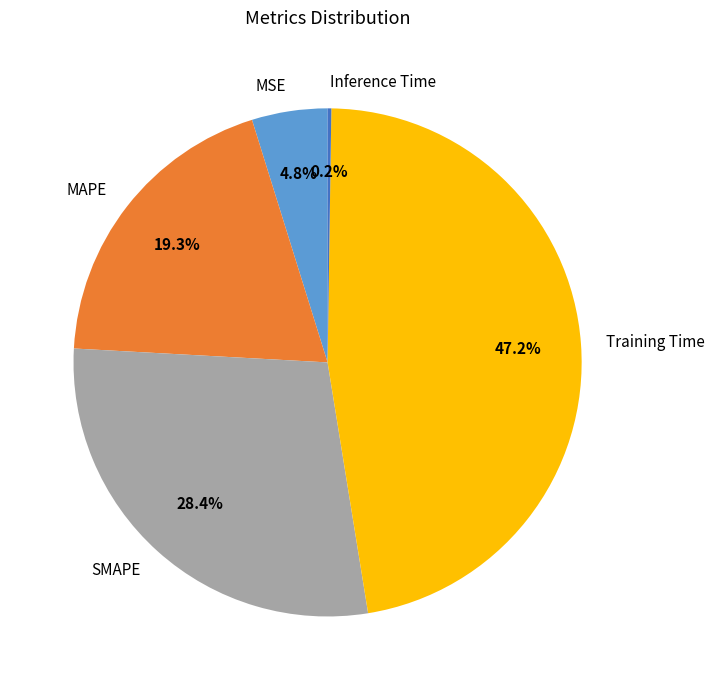

Is the sum of MSE and MAPE greater than half?

No